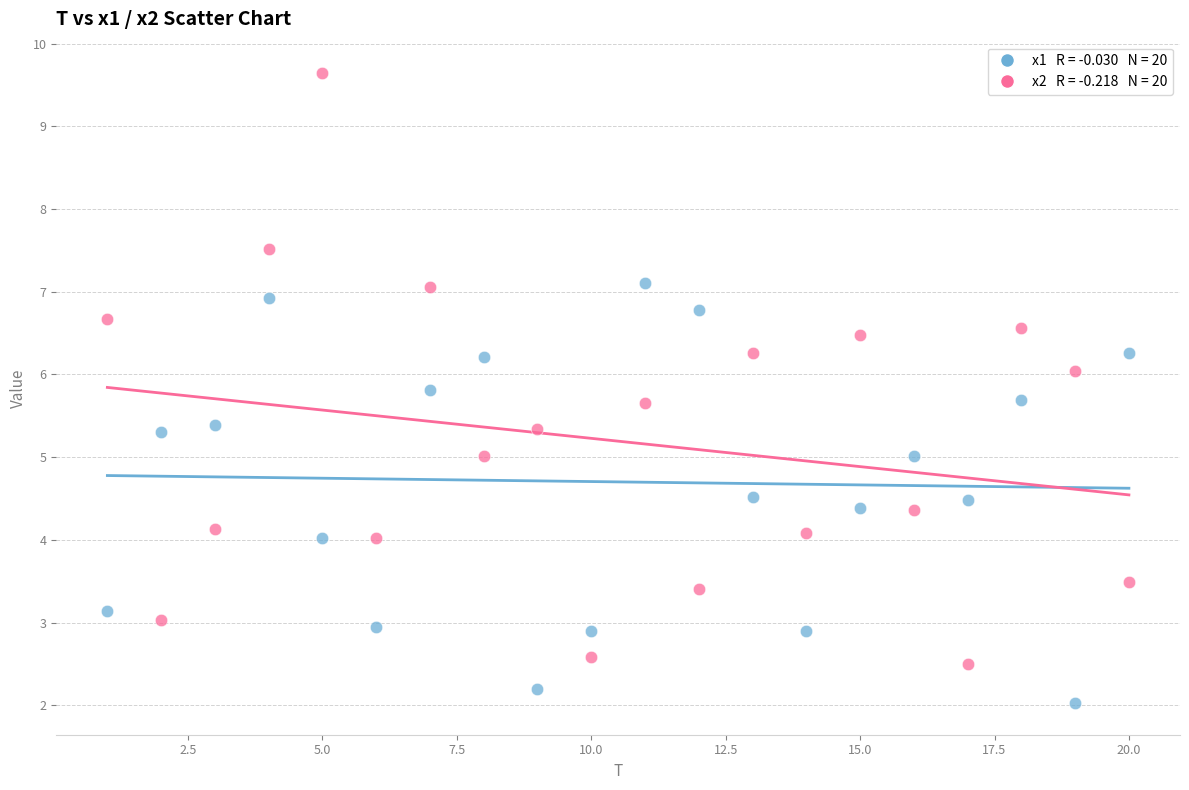

Across all data points, what is the range of X values (max minus min)?

19.0